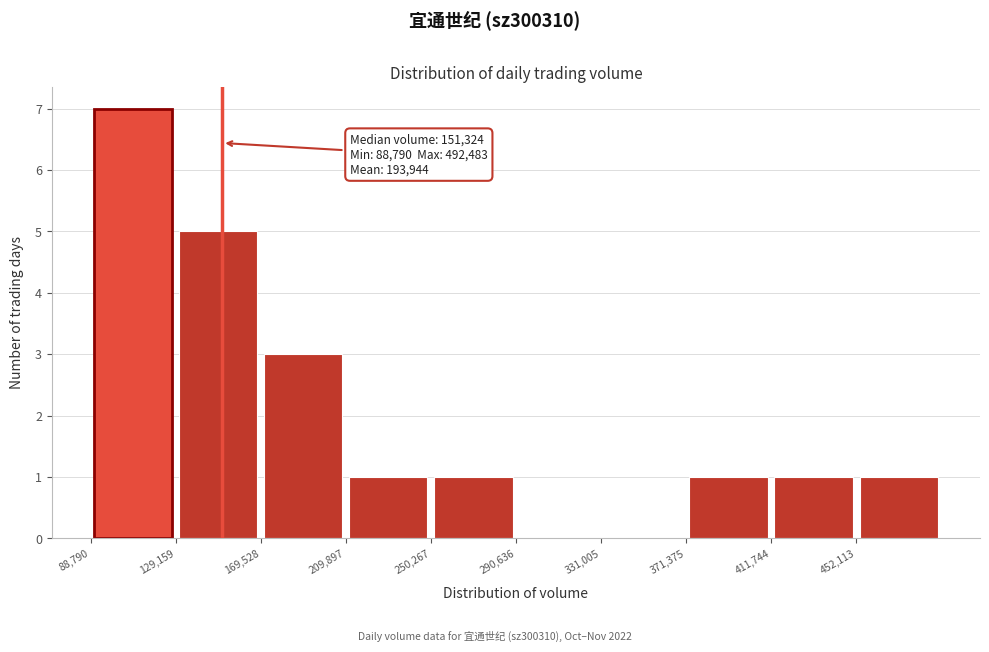

Which range on the x-axis has the tallest bar?

90000 to 130000